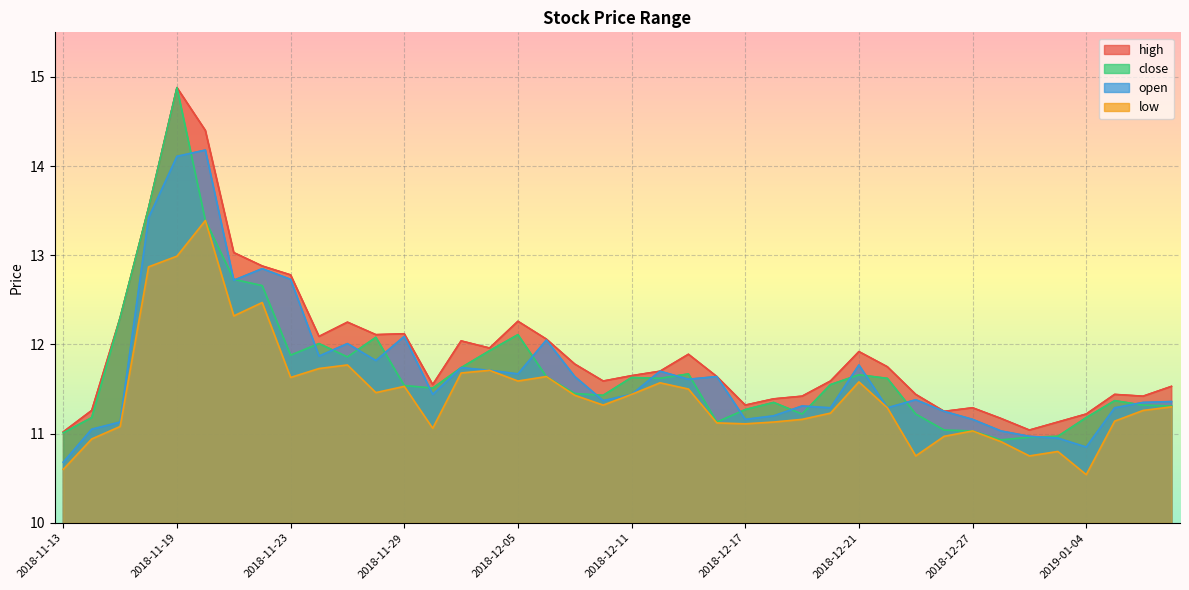

At how many categories does at least one series exceed 14?

2